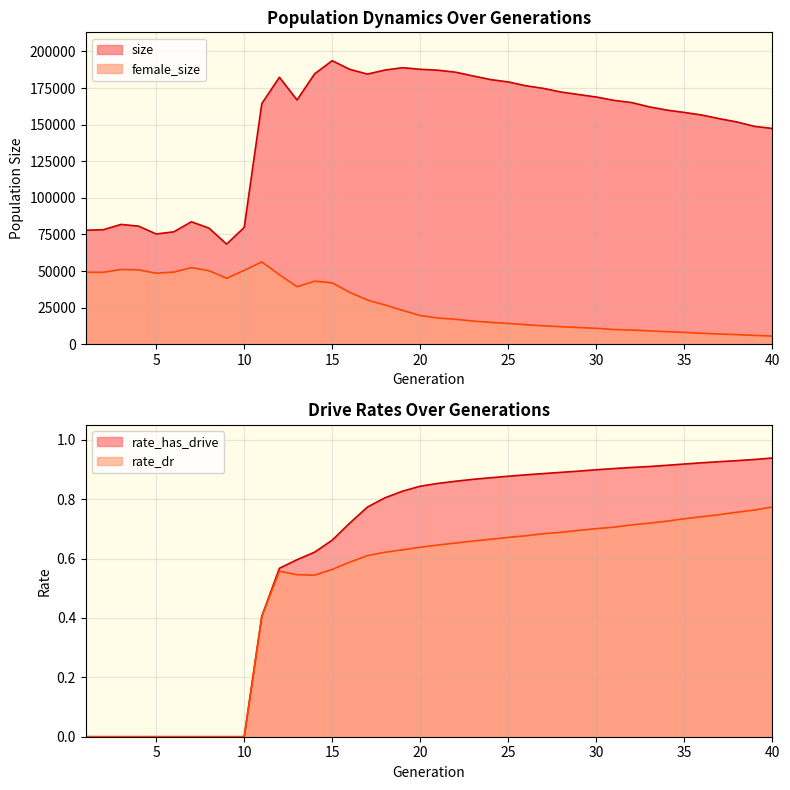

Which series has the largest range (max minus min)?

size